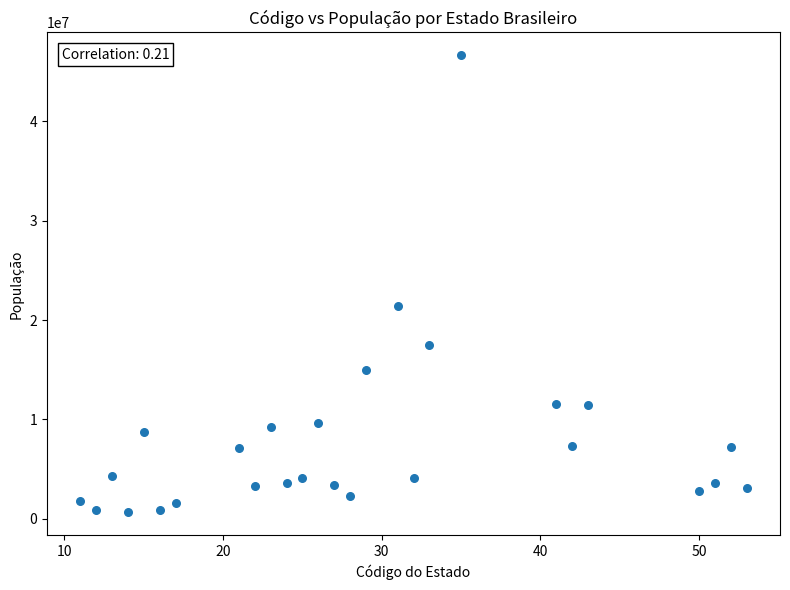

What Y value in the scatter plot is closest to 23650922?

21411923